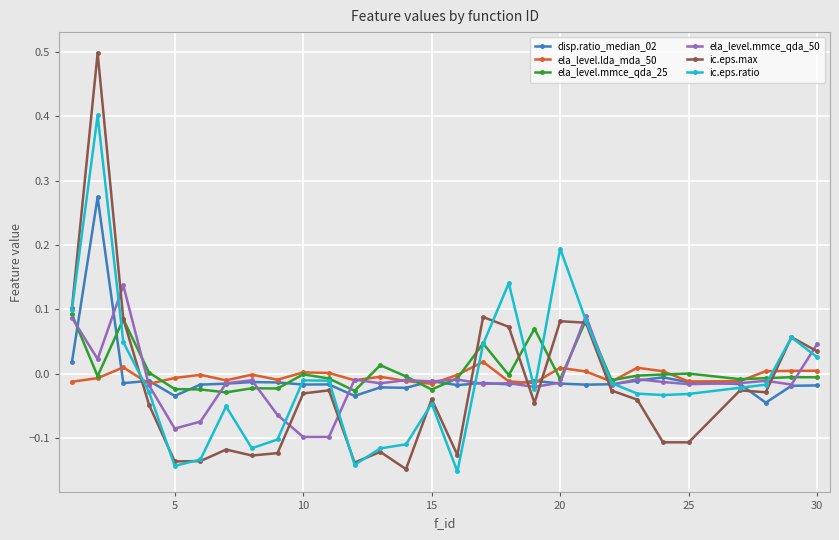

In ela_level.lda_mda_50, how many points are higher than both neighbors (excluding endpoints)?

8